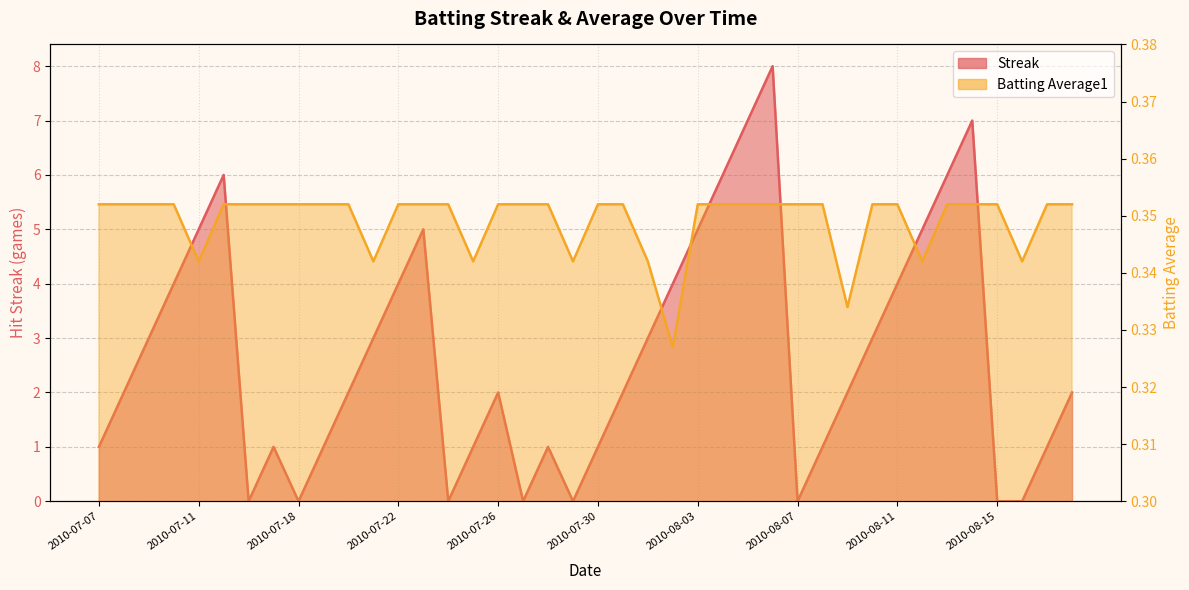

What position from the left is 2010-07-21?

12